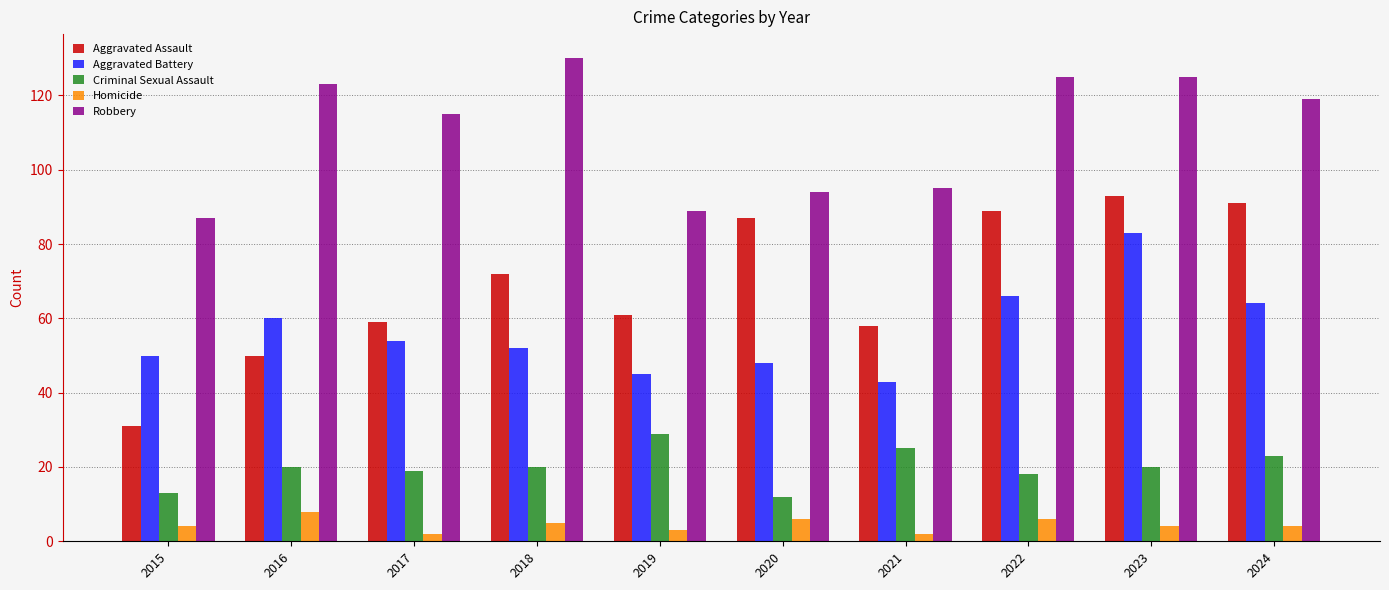

Count the number of categories in the chart.

10